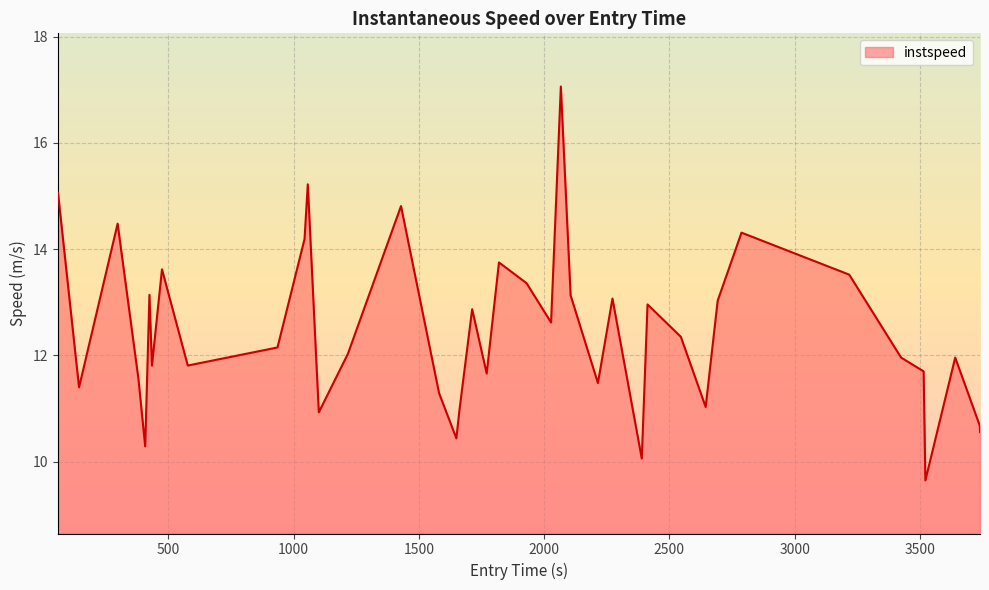

What is the greatest value displayed?

17.1